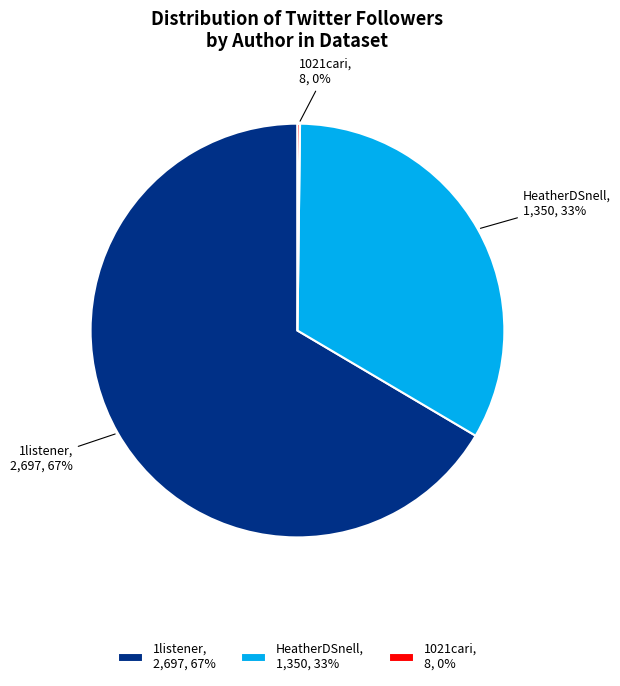

Which has a higher value, 1listener, 2,697, 67% or HeatherDSnell, 1,350, 33%?

1listener, 2,697, 67%